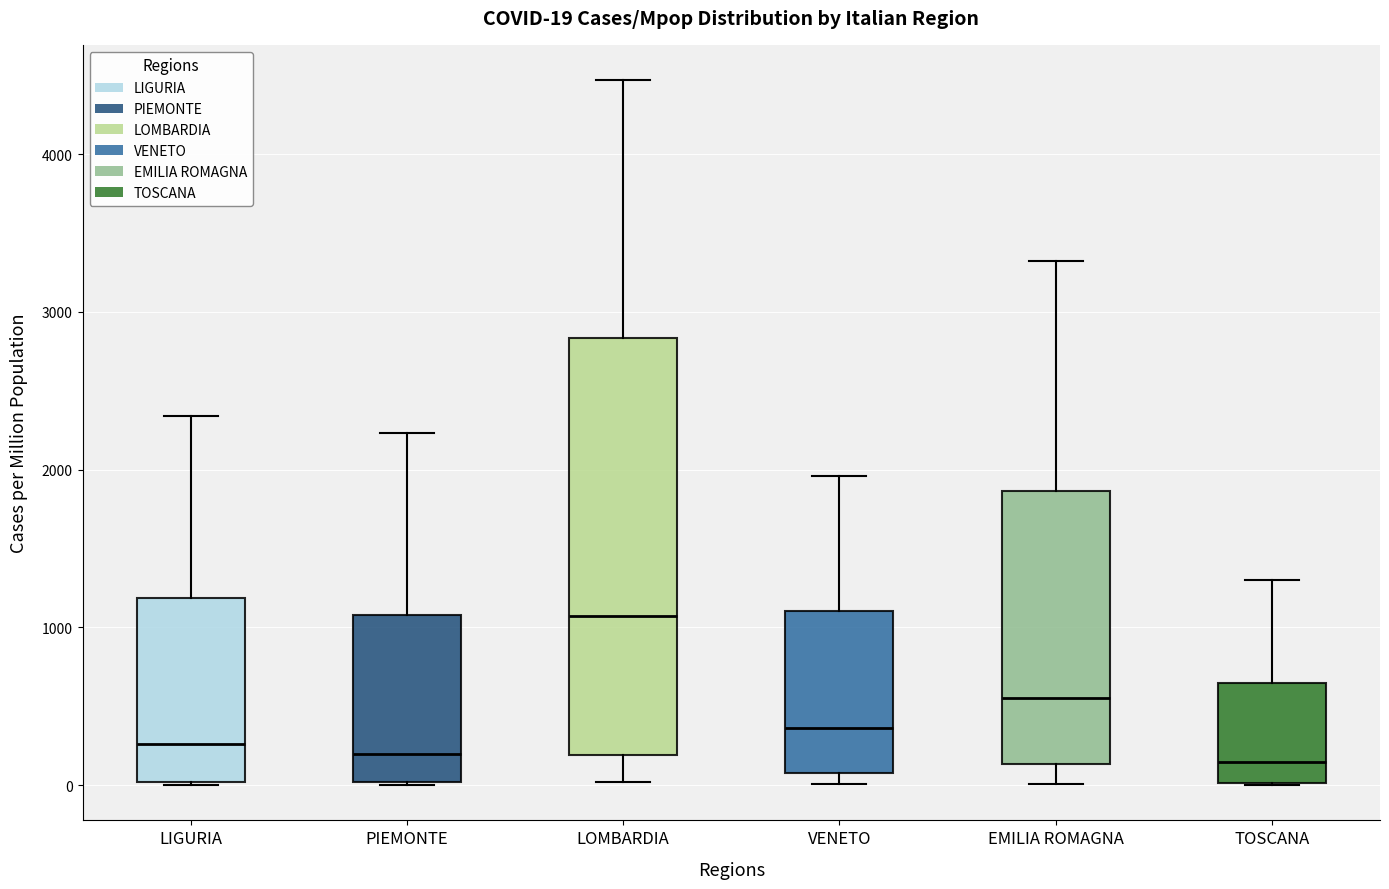

Which box is the tallest, from its lower edge to its upper edge?

LOMBARDIA